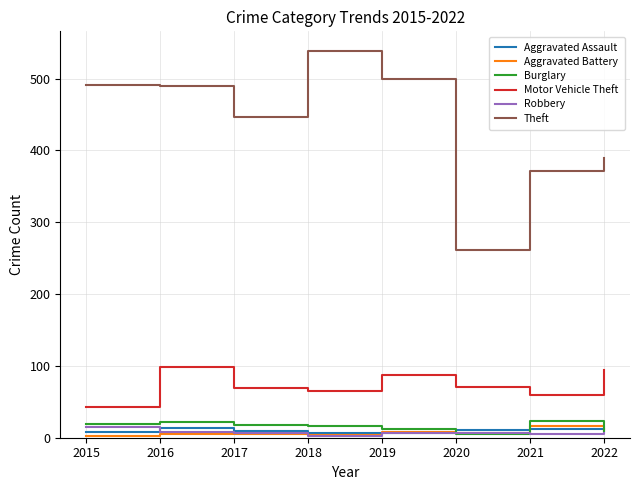

The value of Robbery at 2018 is 3. True or false?

True